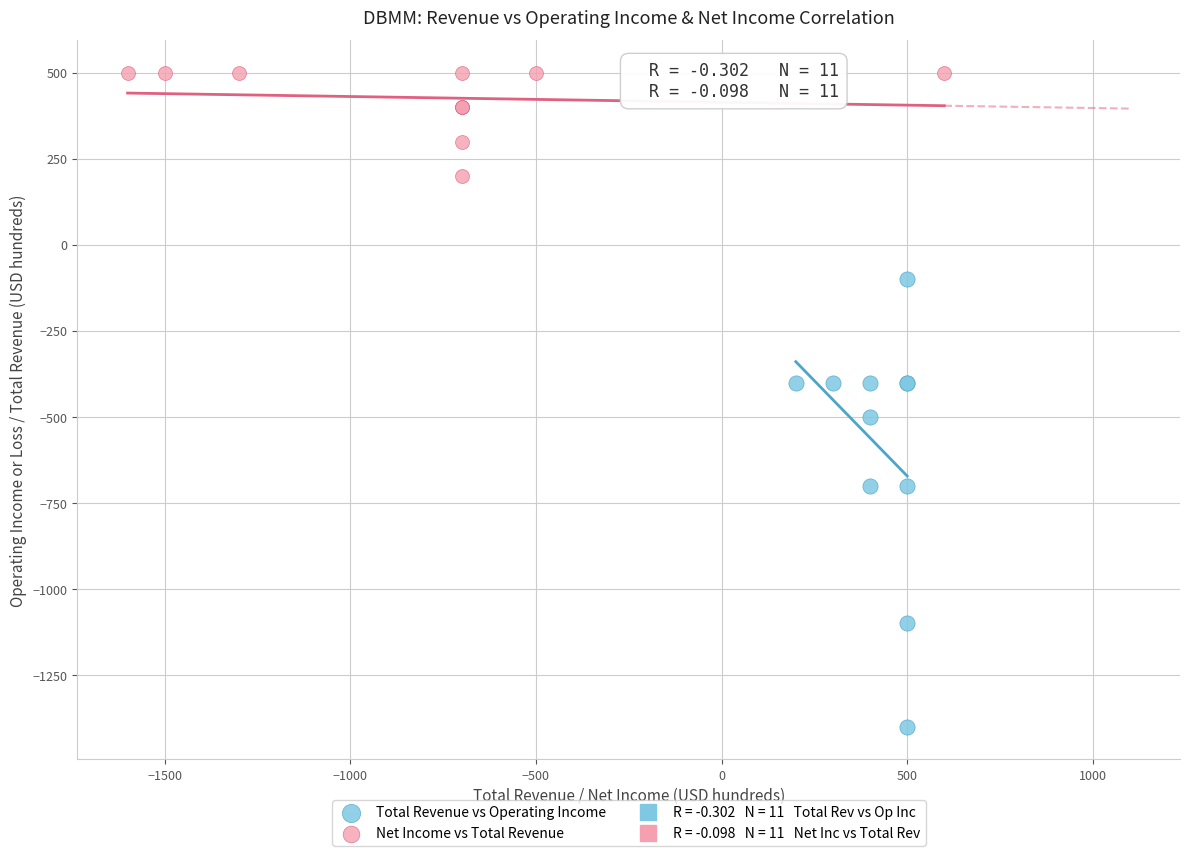

Which series has the largest Y range (max minus min)?

Total Revenue vs Operating Income